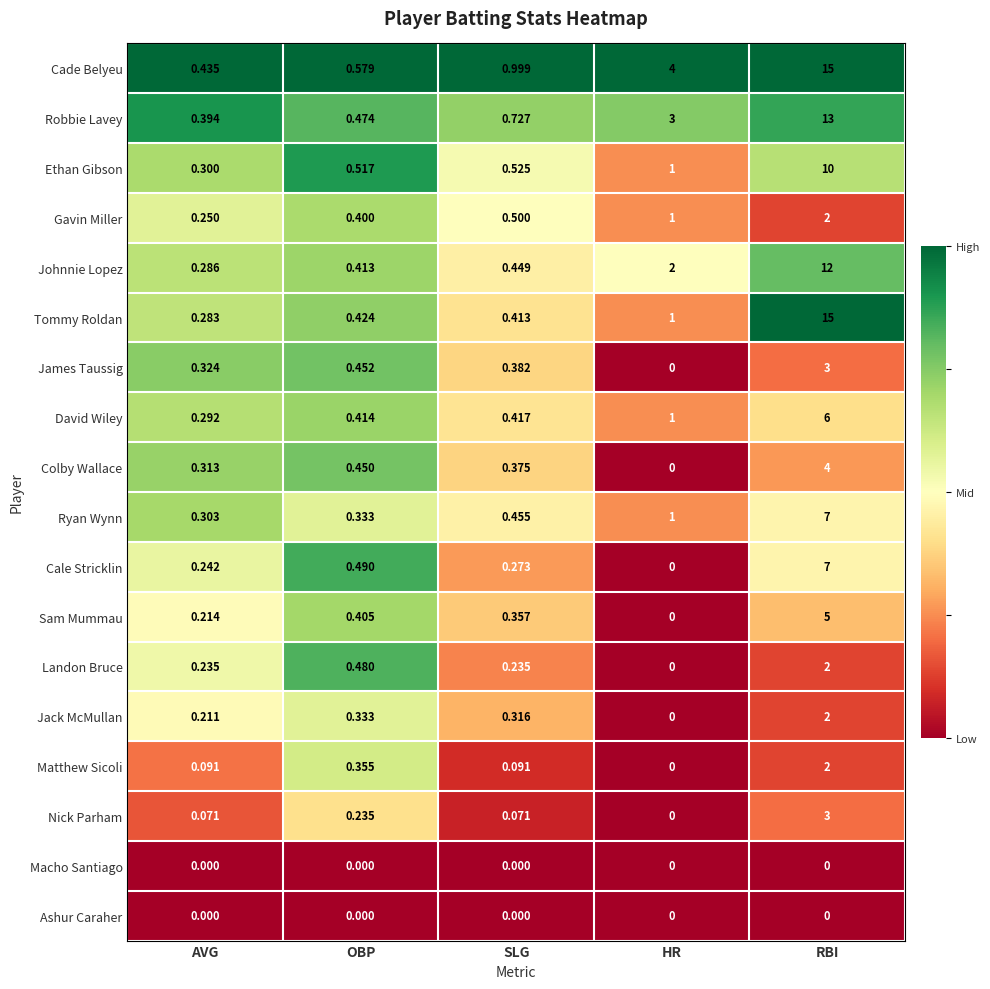

At which label is James Taussig closest to 1?

OBP